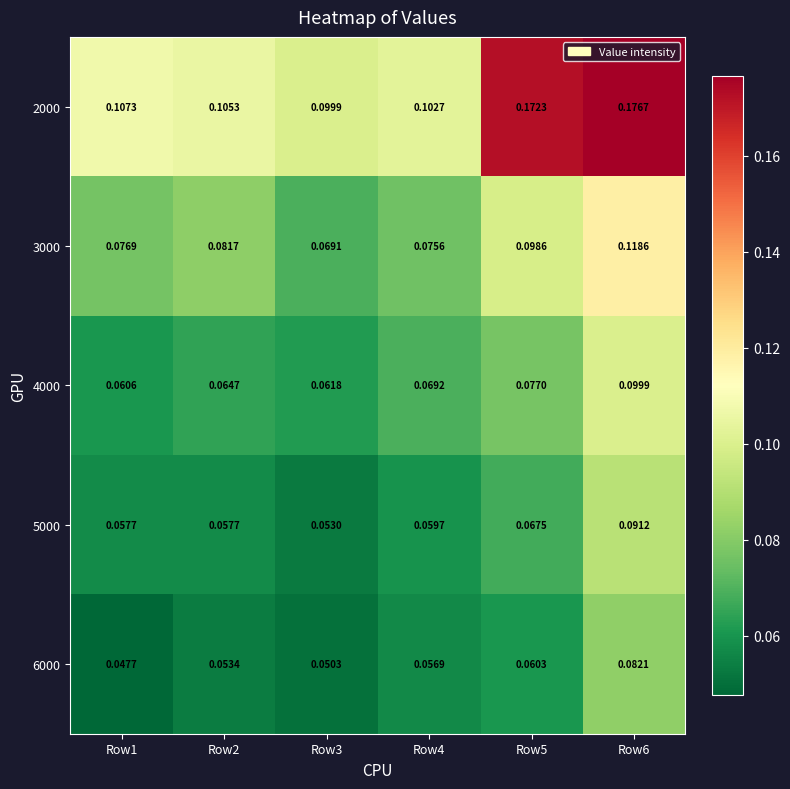

Is the value of 6000 at Row6 greater than the value of 2000 at Row3?

No